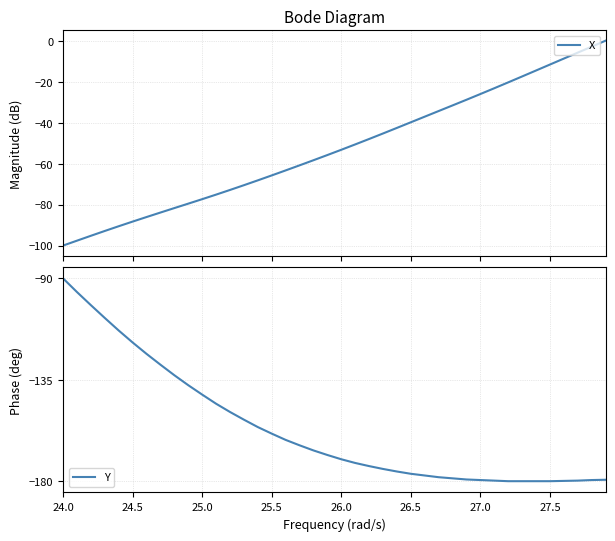

How many negative values does the X series have?

39